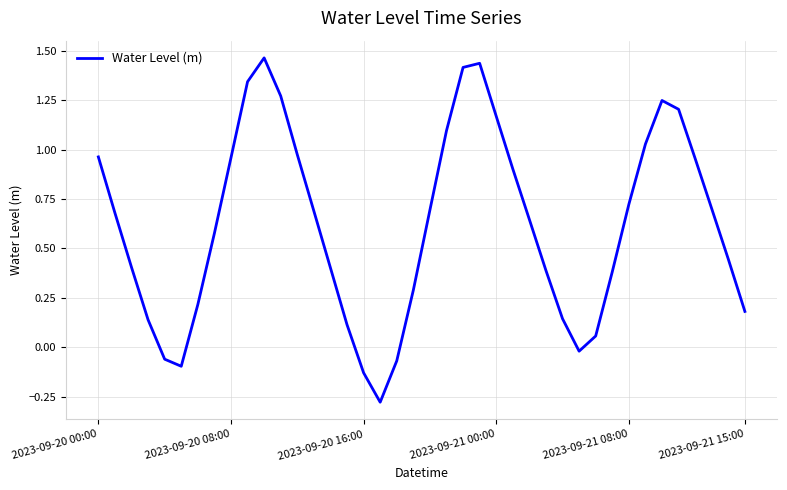

Where does the data first go above 0?

2023-09-20 00:00